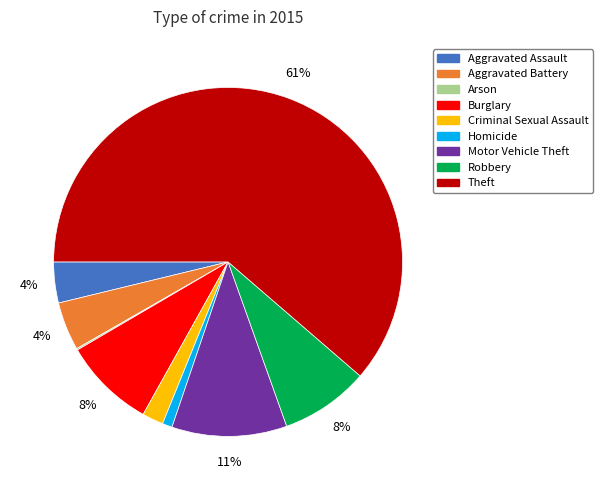

Which slice is the largest?

Theft